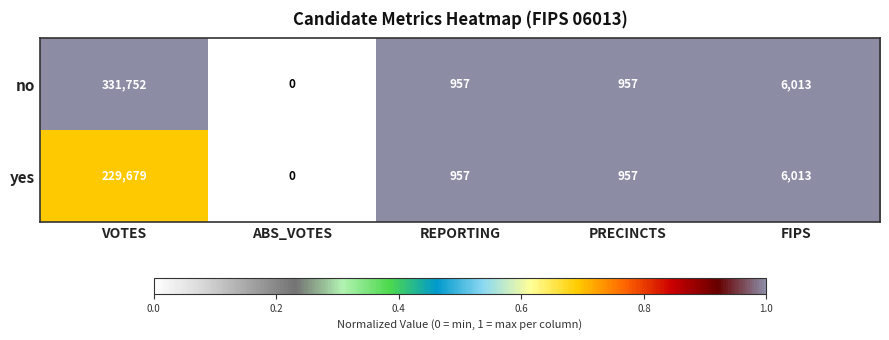

What value does the yes series have at PRECINCTS?

957